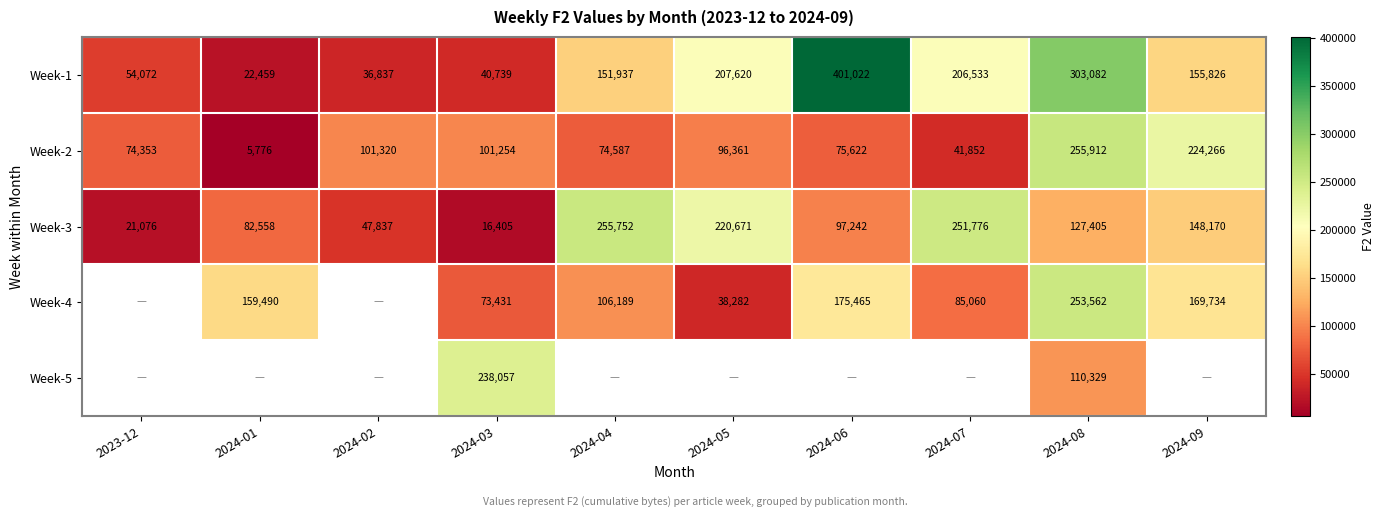

Which has a higher value, 2024-09 or 2024-01?

2024-09